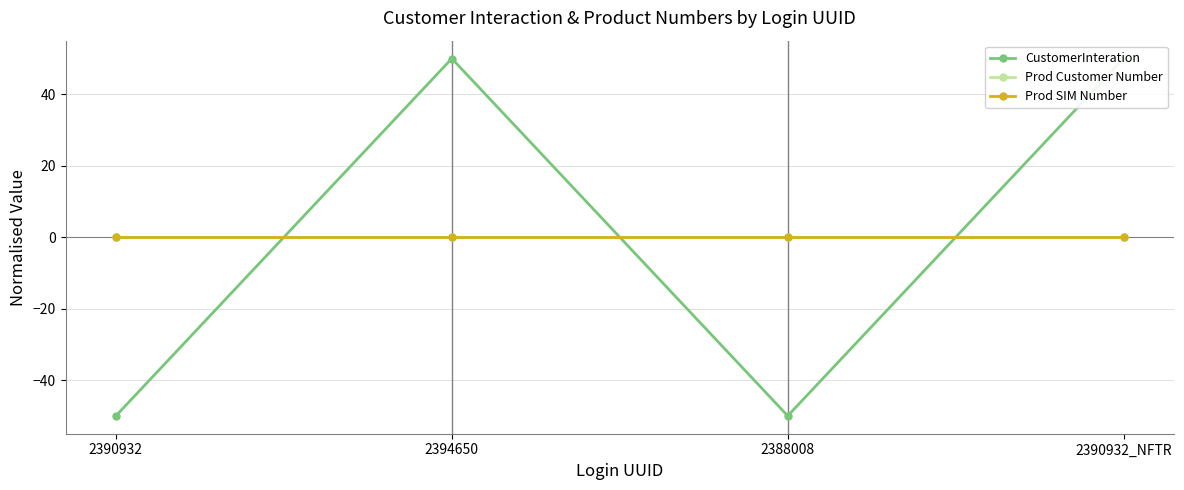

True or false: Prod SIM Number and CustomerInteration intersect in this chart.

True